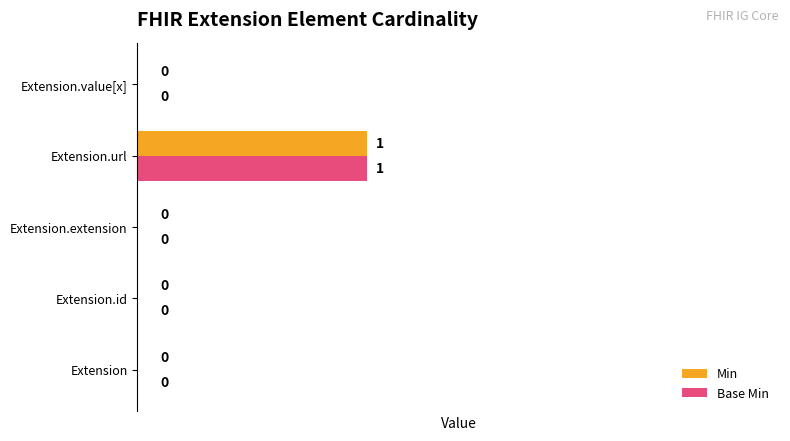

What is the sum of all Min values?

0.5